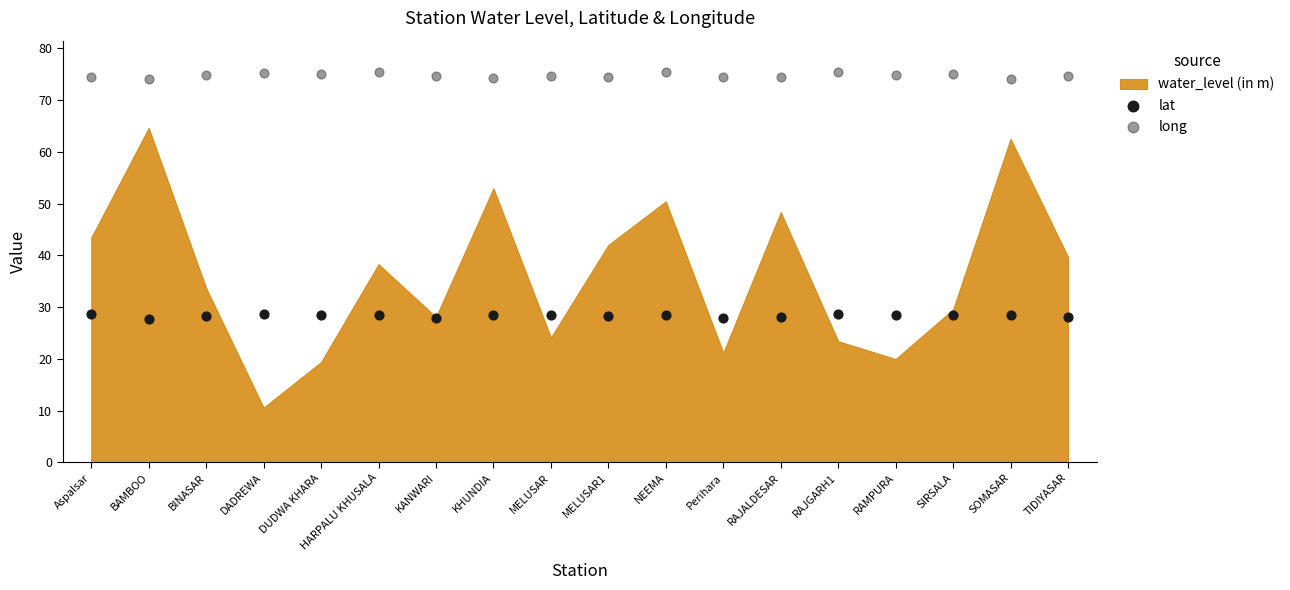

Which series reaches the maximum Y coordinate?

long